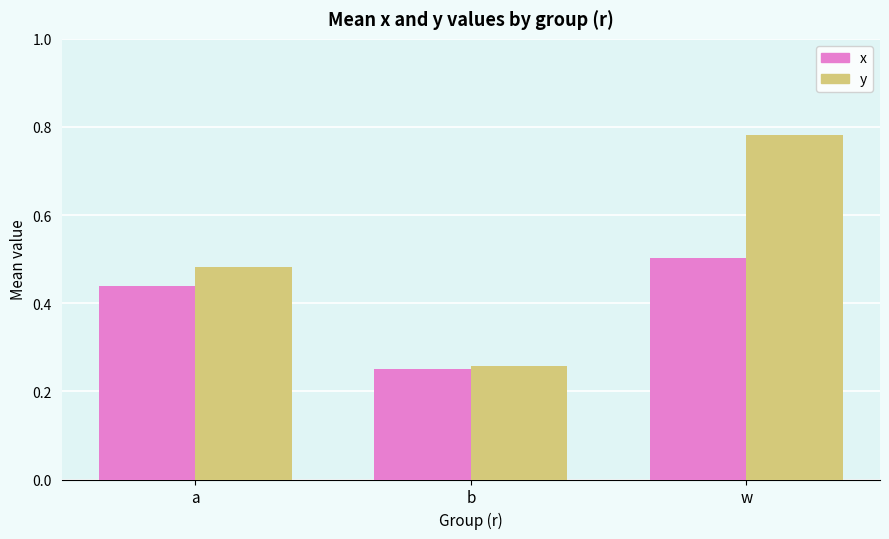

Is it true that y equals 0.5 at a?

True